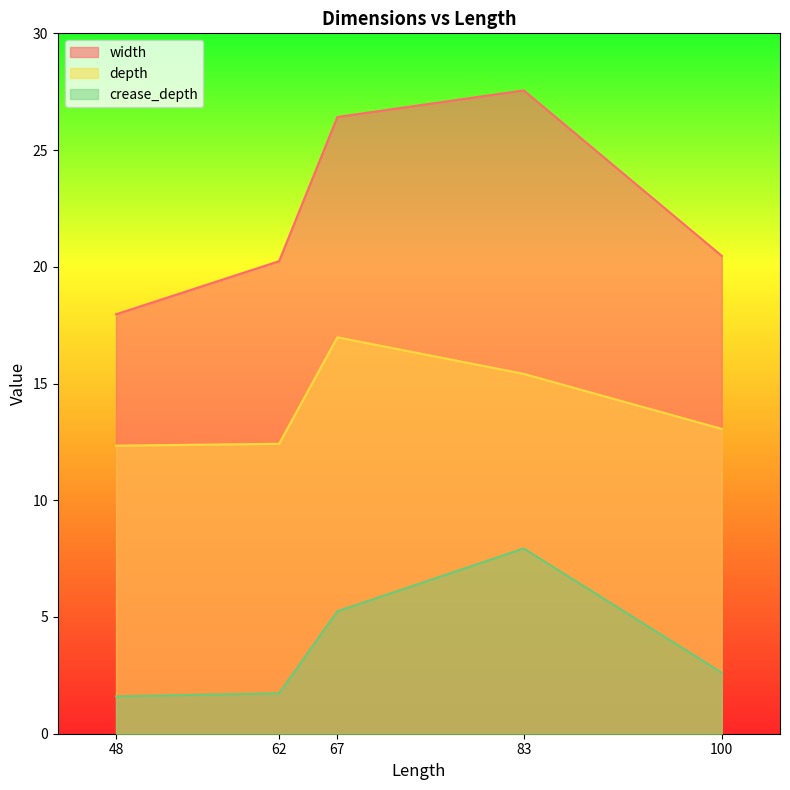

At 62, list the series in order from smallest to largest.

crease_depth, depth, width